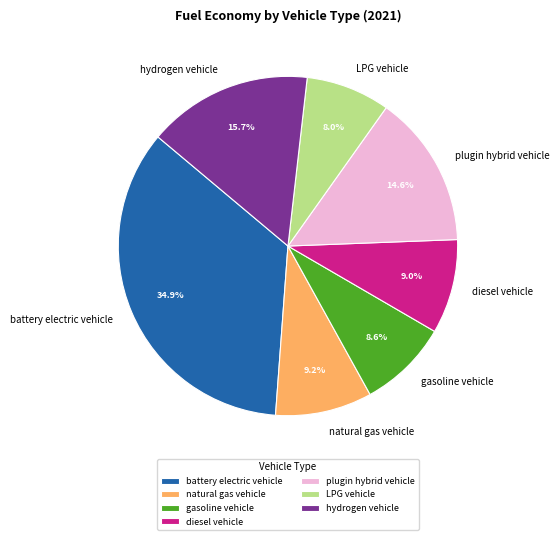

To the nearest percent, what is the difference between the largest and smallest slice percentages?

27%